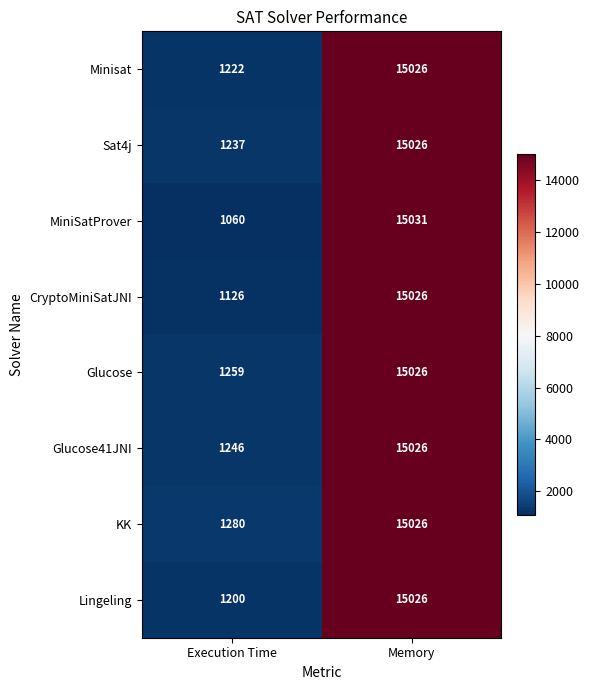

Reading left to right, extract all data points from this chart.

Minisat: 1222	15026
Sat4j: 1237	15026
MiniSatProver: 1060	15031
CryptoMiniSatJNI: 1126	15026
Glucose: 1259	15026
Glucose41JNI: 1246	15026
KK: 1280	15026
Lingeling: 1200	15026